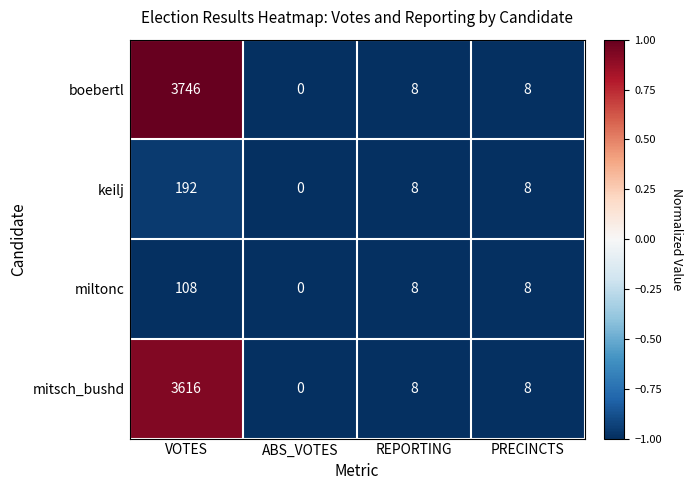

Is it true that miltonc equals 8 at REPORTING?

True